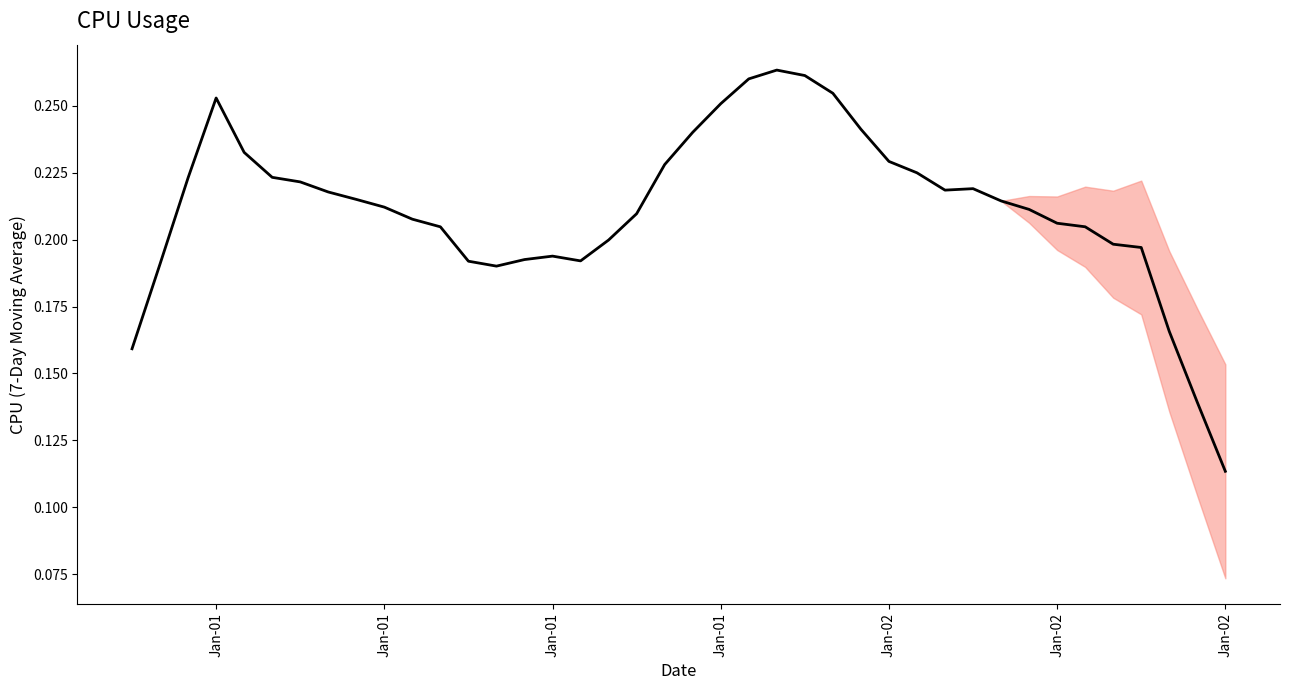

Is this an area chart (filled region under the line)?

Yes